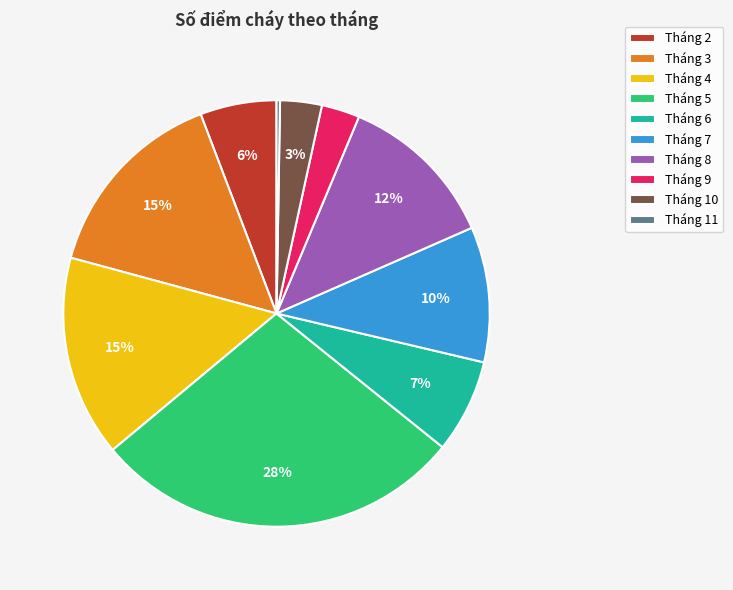

What is the ratio of the value at Tháng 8 to the value at Tháng 3?

0.8